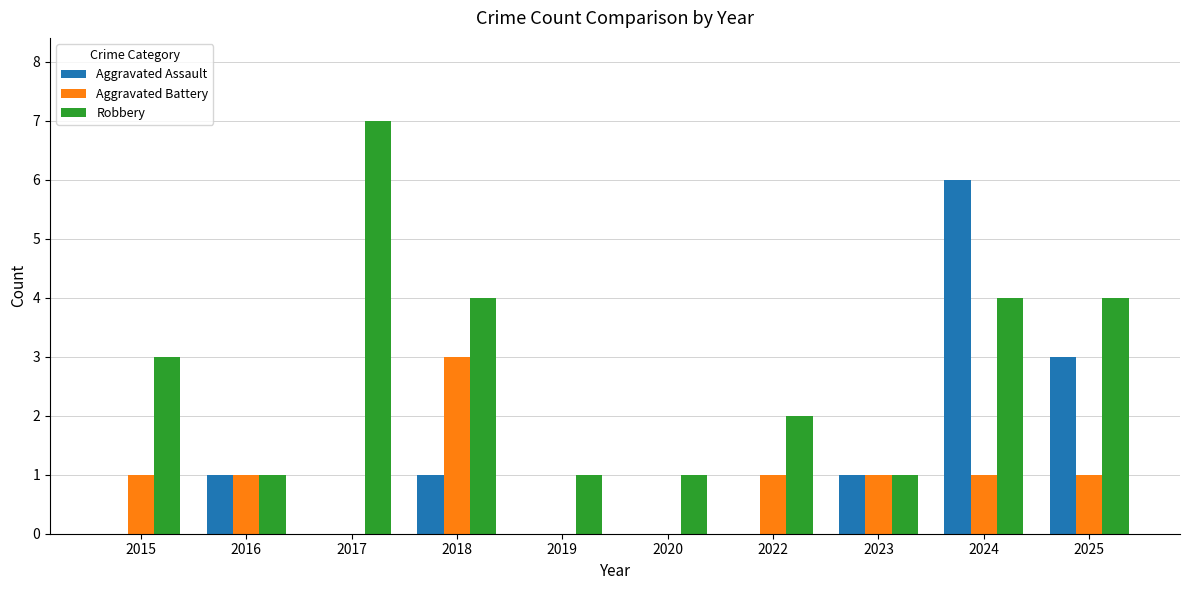

Reading left to right, list all the values displayed in this chart.

Aggravated Assault: 2015=0	2016=1	2017=0	2018=1	2019=0	2020=0	2022=0	2023=1	2024=6	2025=3
Aggravated Battery: 2015=1	2016=1	2017=0	2018=3	2019=0	2020=0	2022=1	2023=1	2024=1	2025=1
Robbery: 2015=3	2016=1	2017=7	2018=4	2019=1	2020=1	2022=2	2023=1	2024=4	2025=4